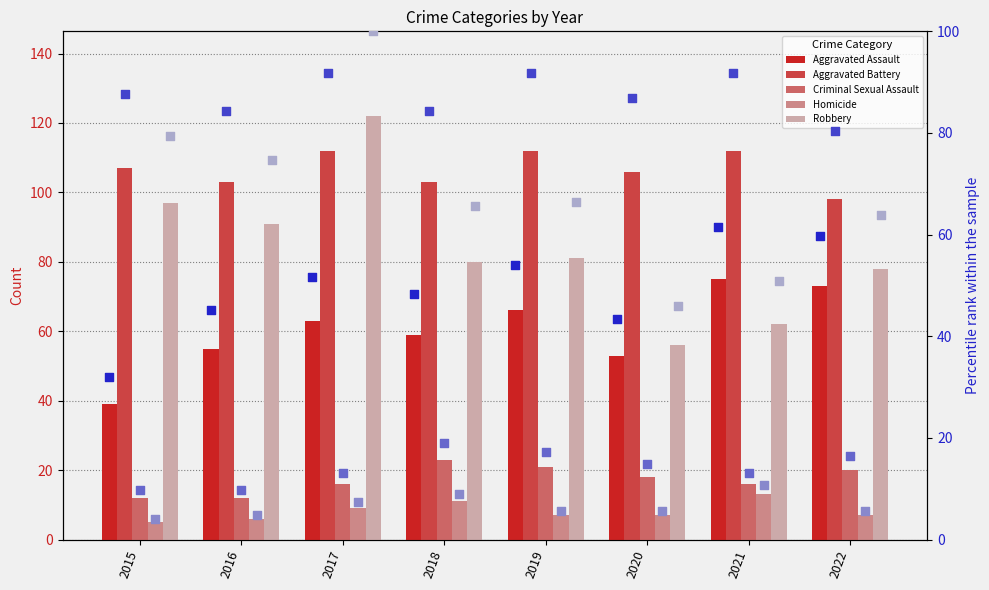

Which series has the largest total across all categories?

Aggravated Battery